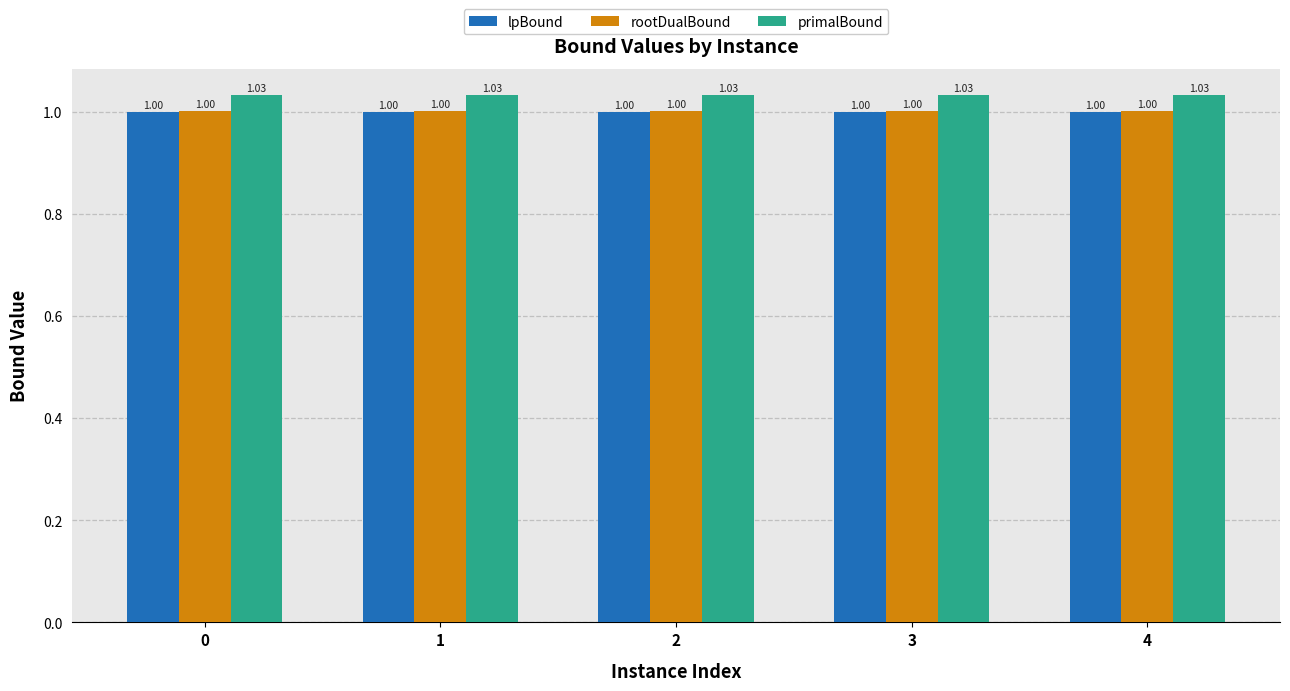

How many groups of bars are there?

5